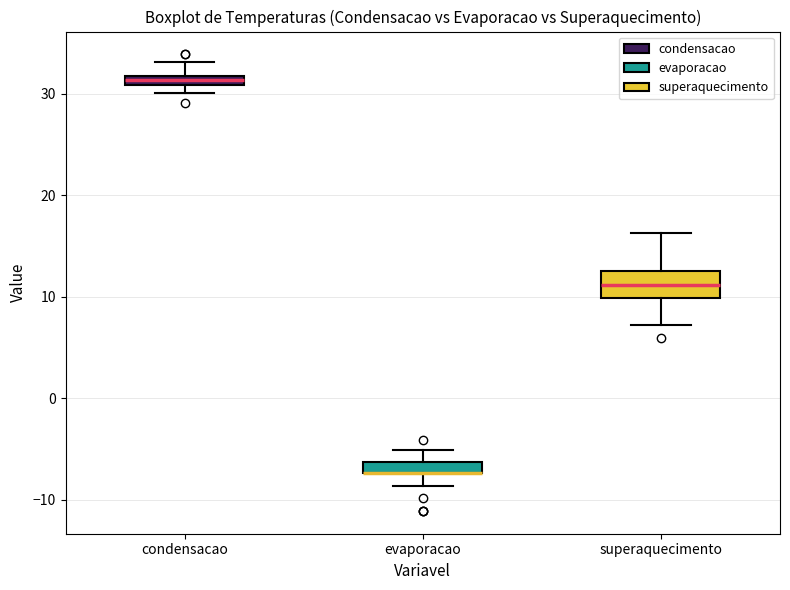

Which box is the tallest, from its lower edge to its upper edge?

superaquecimento